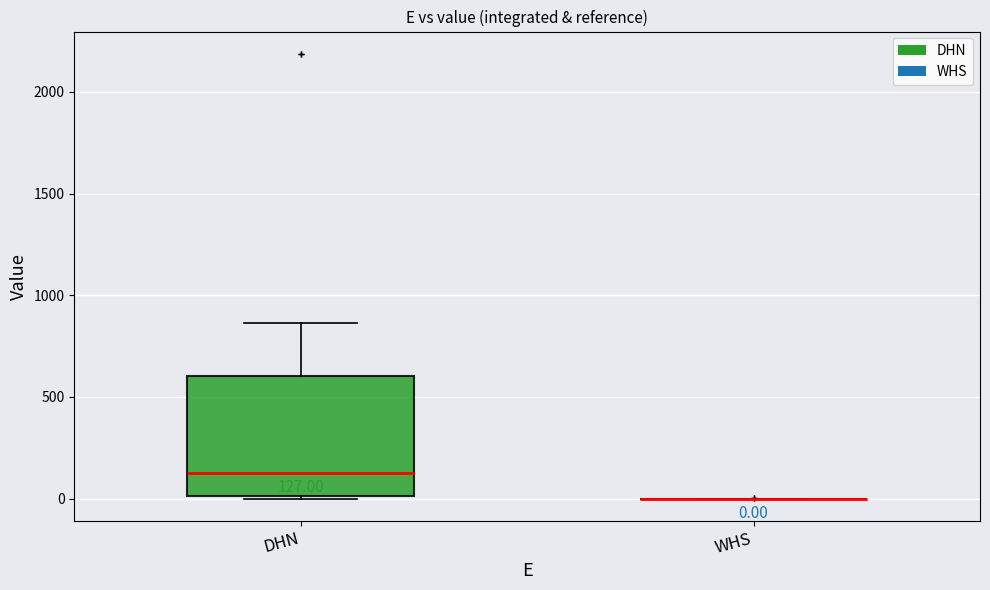

Comparing the boxes themselves (not the whiskers), which one is the tallest?

DHN